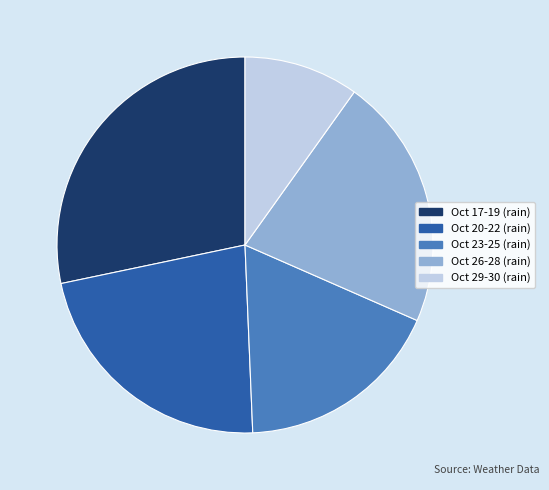

Is the sum of Oct 29-30 (rain) and Oct 26-28 (rain) greater than half?

No